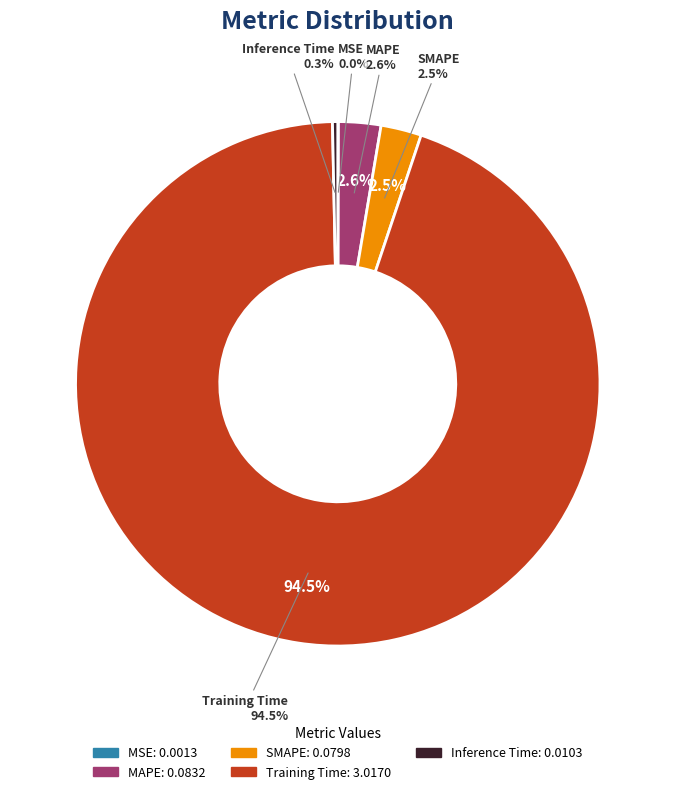

How many segments does this pie chart have?

5